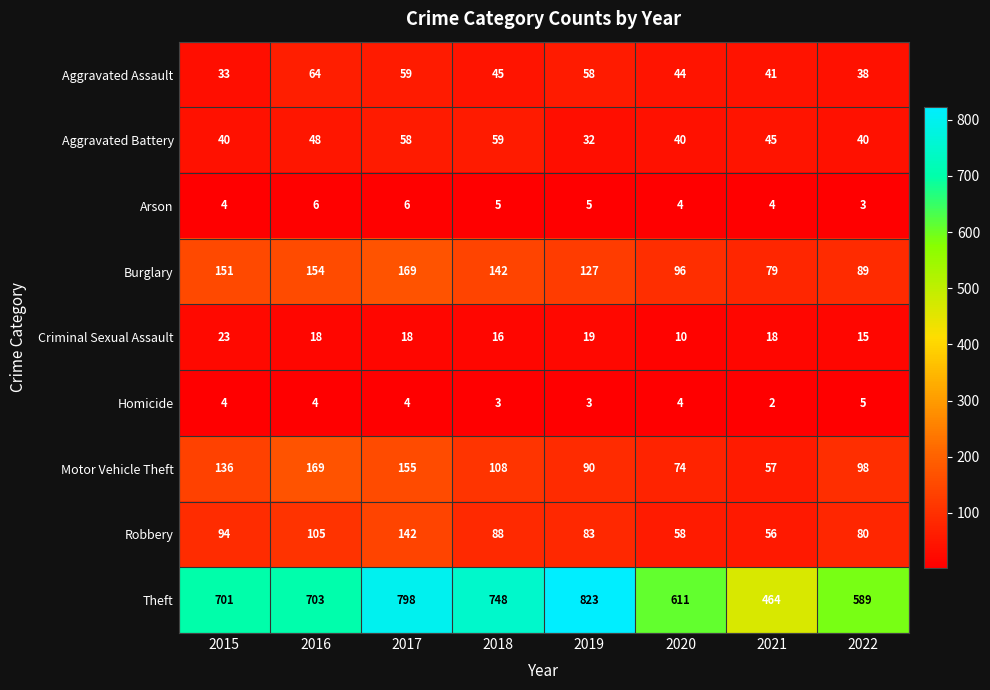

At how many categories does at least one series exceed 202?

8